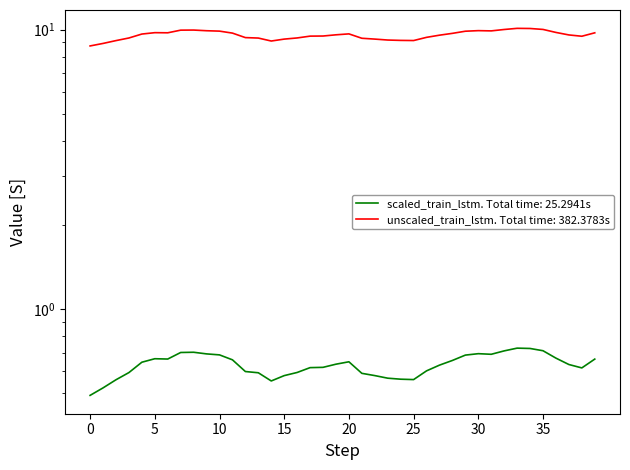

Which series has the largest range (max minus min)?

unscaled_train_lstm